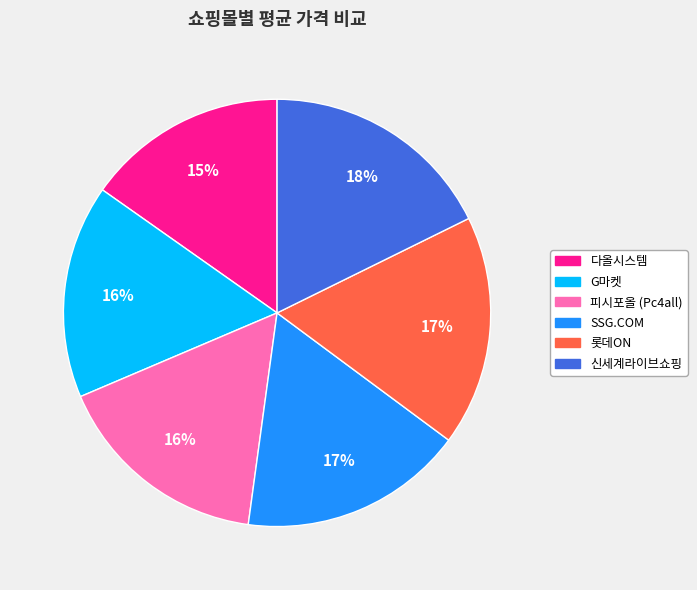

What percentage is the SSG.COM slice, to the nearest percent?

17%